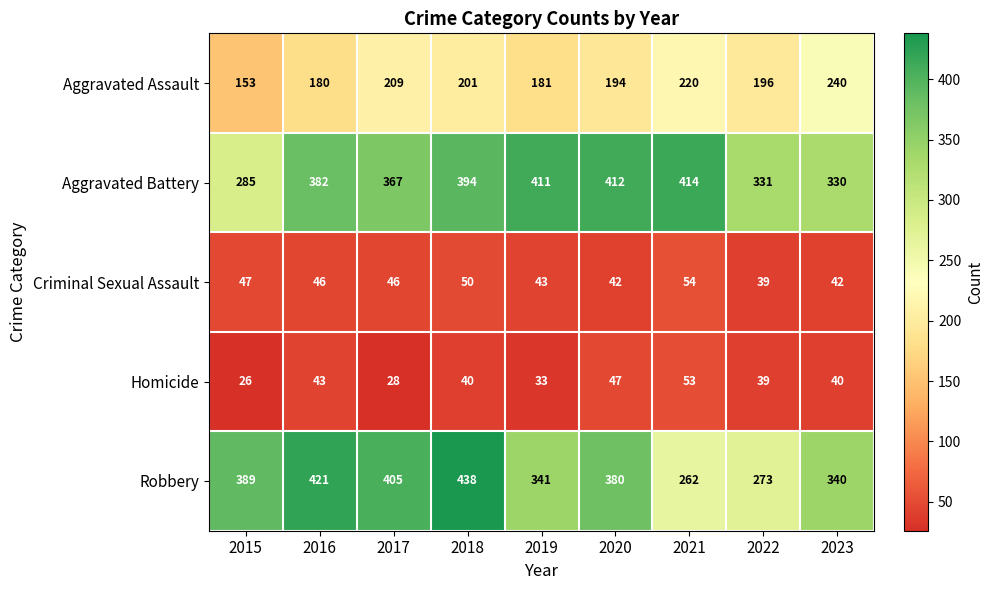

List the series in order of their peak value, highest first.

Robbery, Aggravated Battery, Aggravated Assault, Criminal Sexual Assault, Homicide